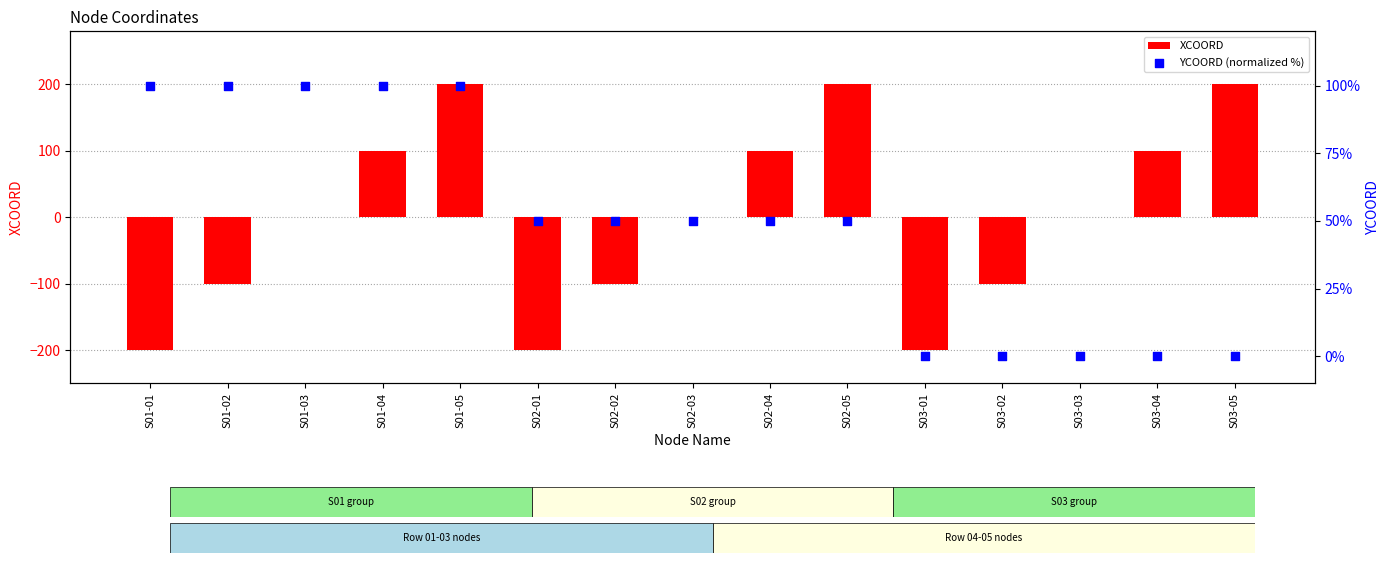

At which category is the sum across all series the highest?

S01-05